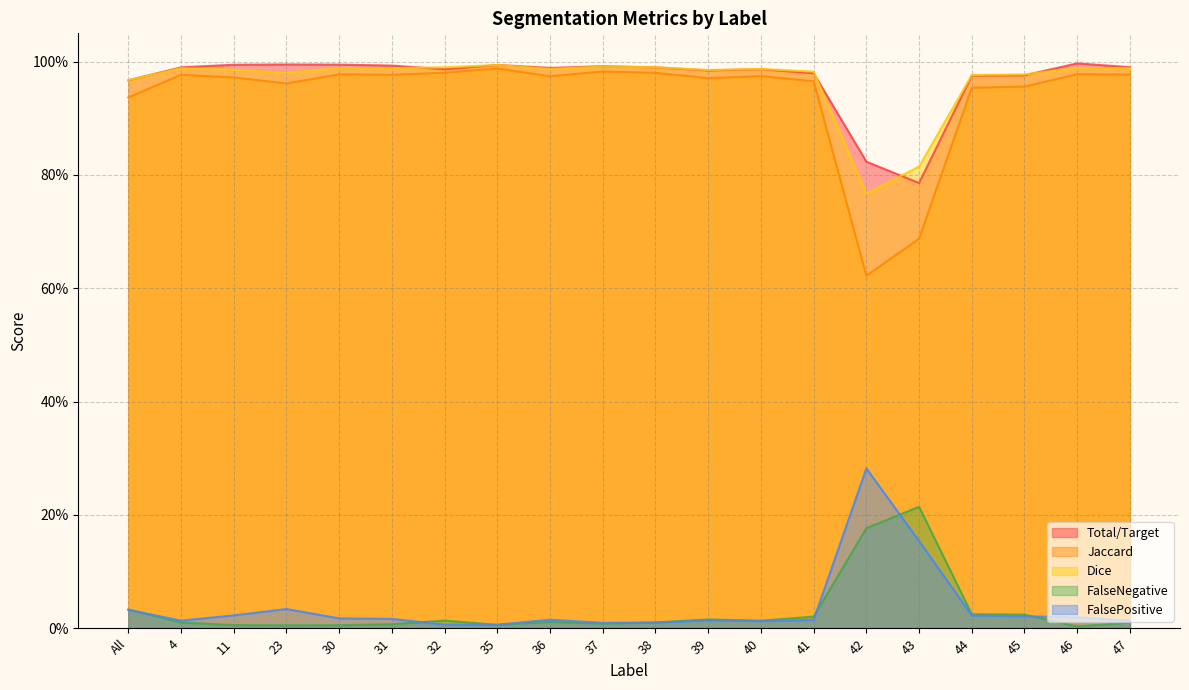

How many series are shown in this chart?

5